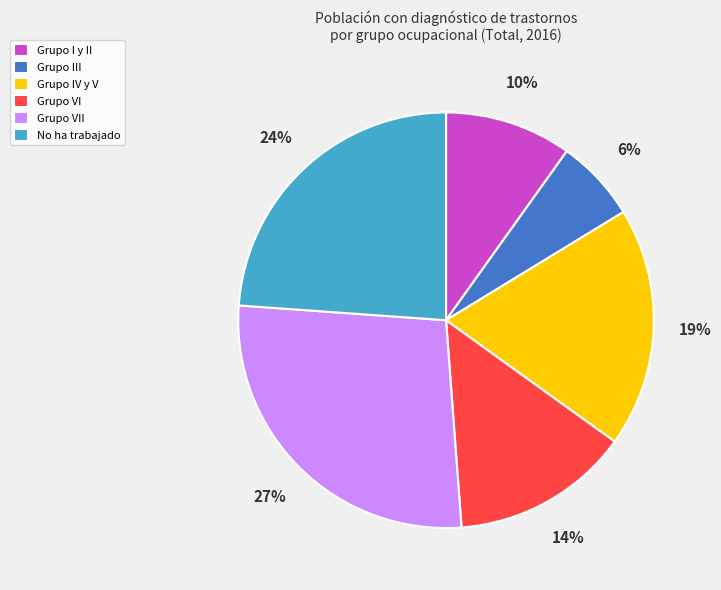

Is there a majority slice in this chart?

No